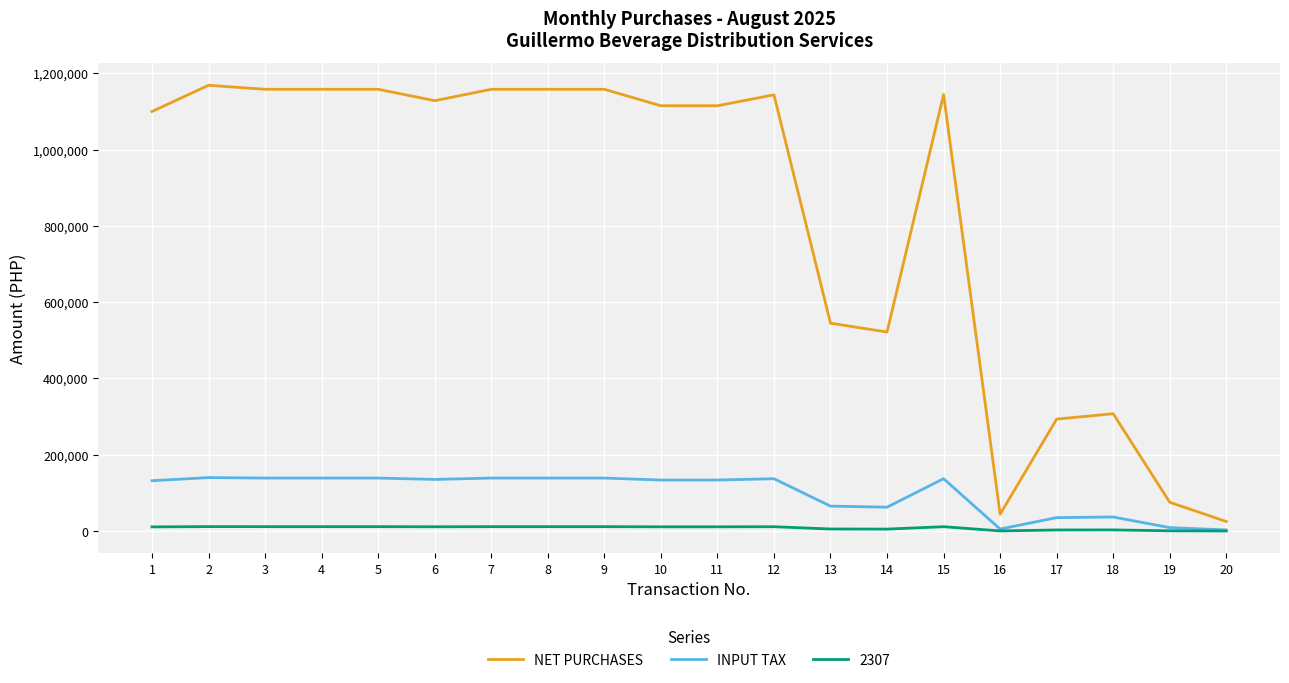

True or false: INPUT TAX has more than 1 points higher than both neighbors.

True